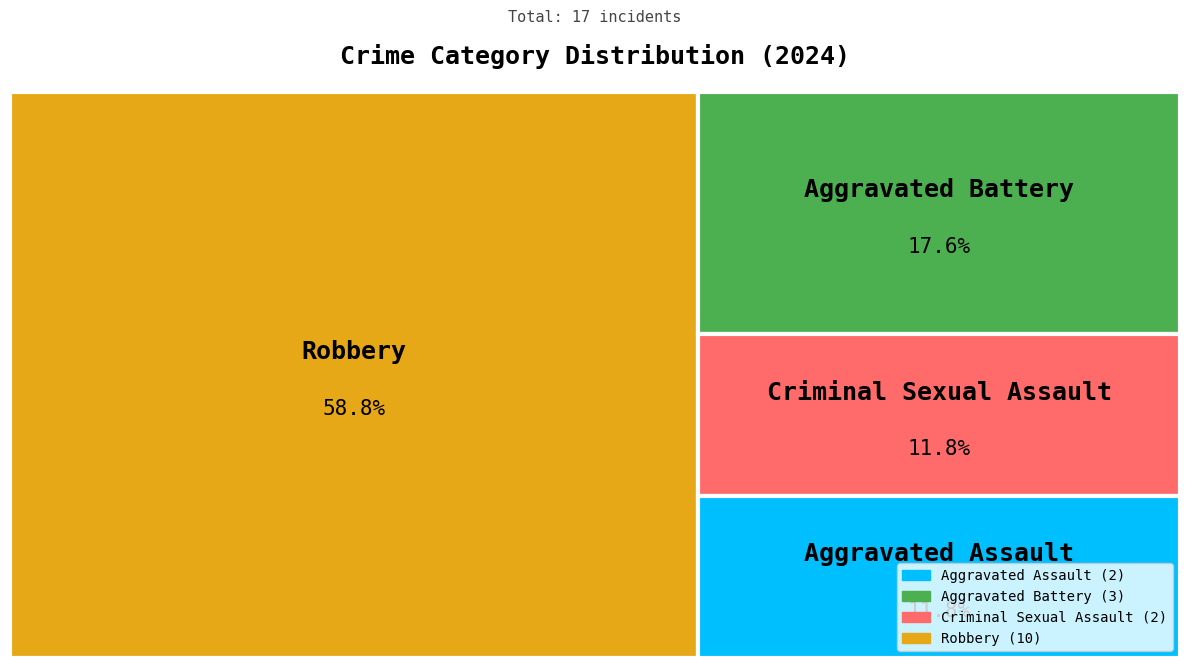

Do Aggravated Assault and Robbery together represent more than half of the pie?

Yes